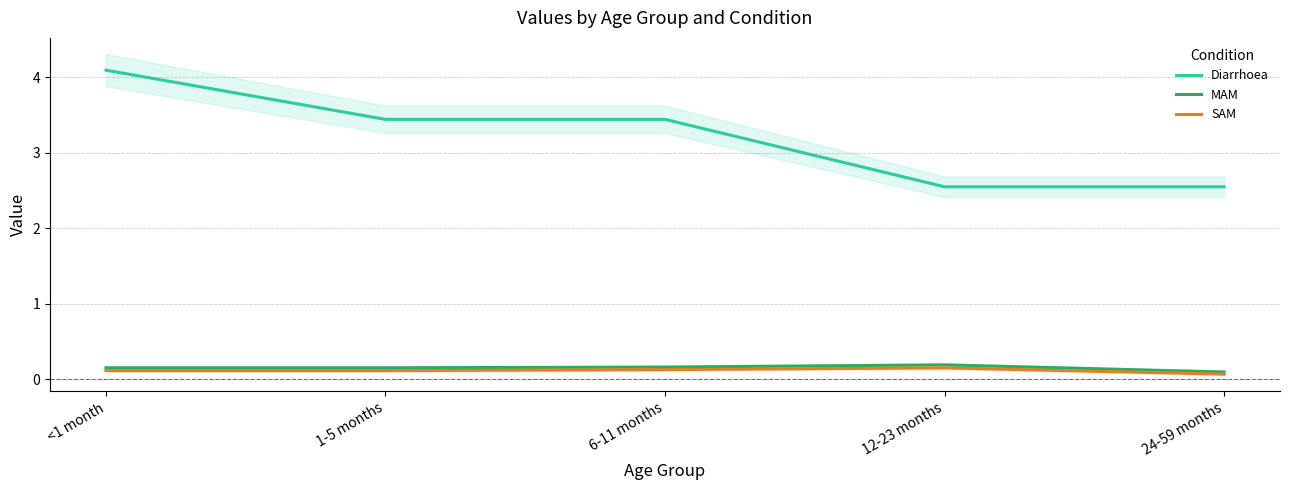

List the labels in order of MAM value, largest first.

12-23 months, 6-11 months, <1 month, 1-5 months, 24-59 months